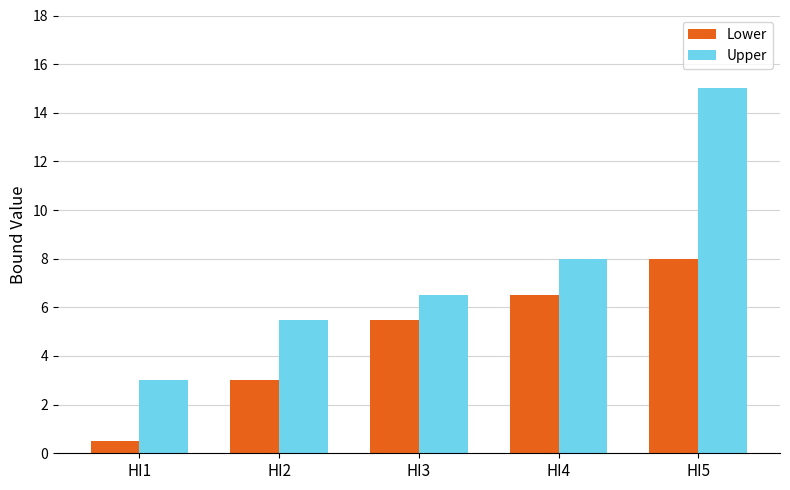

Which category has the lowest value in the Lower series?

HI1